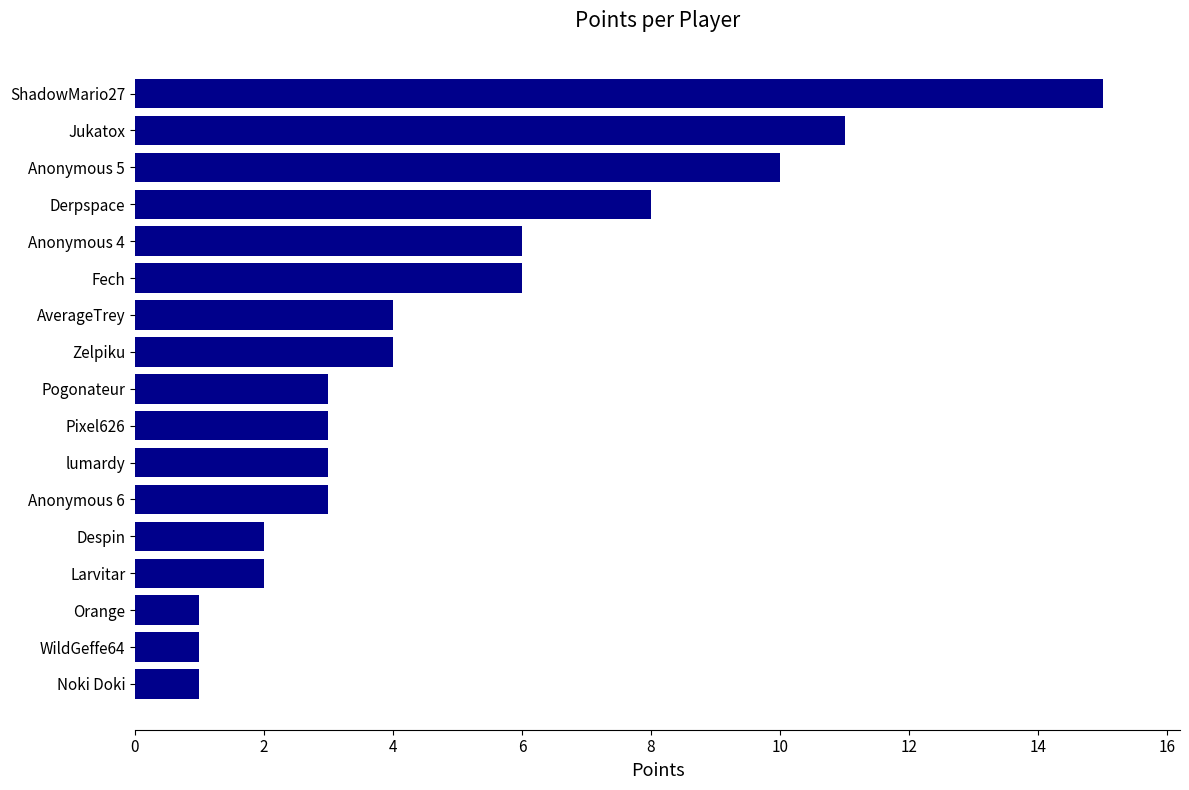

What is the change in value from AverageTrey to ShadowMario27?

+11